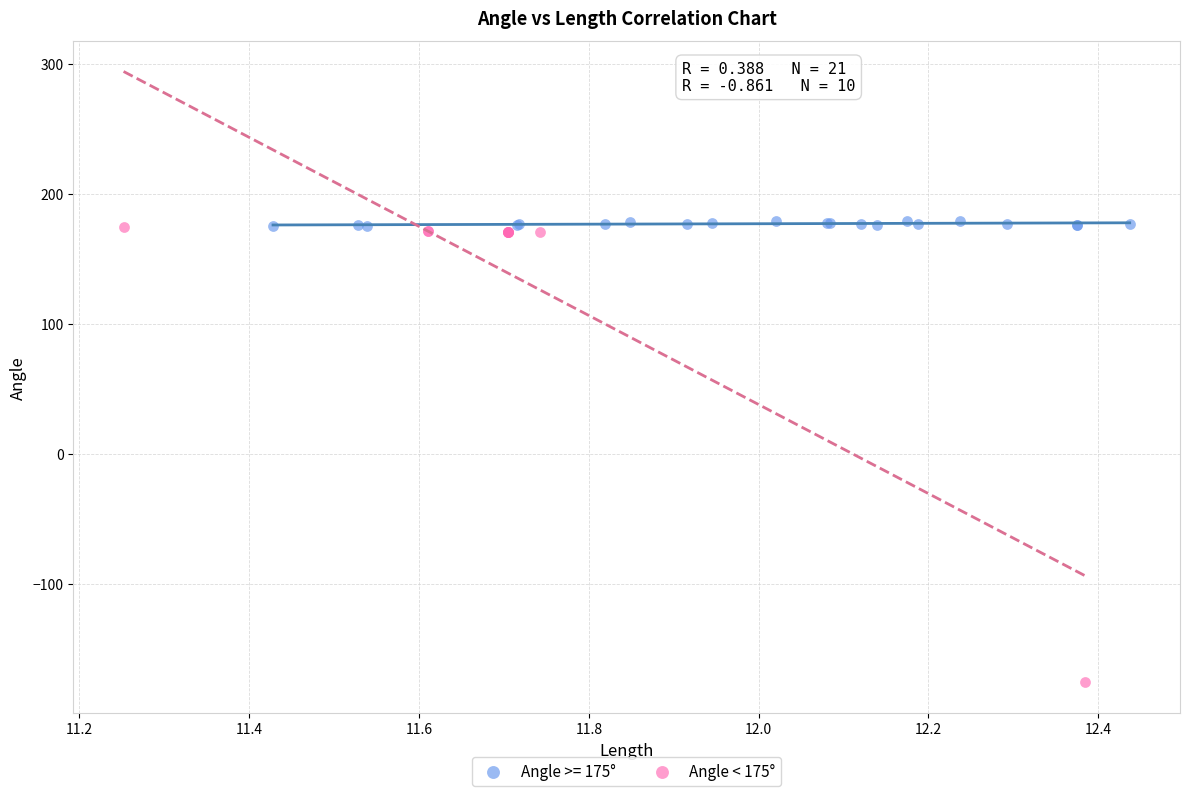

Which series reaches the minimum Y coordinate?

Angle < 175°